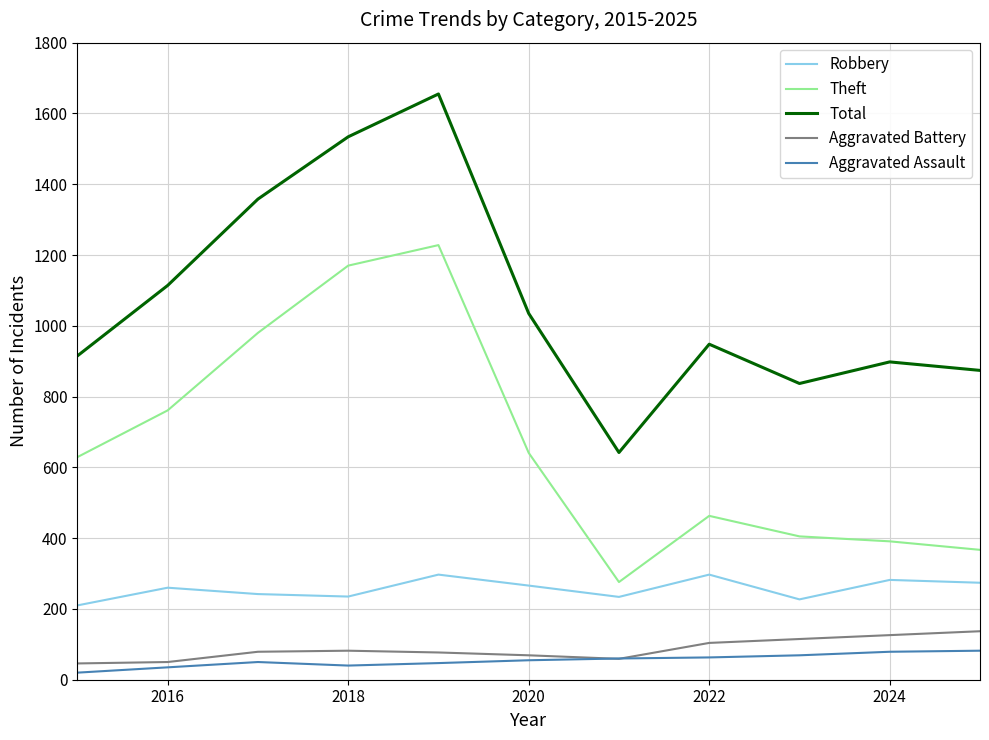

What is the maximum value shown in the chart?

1655